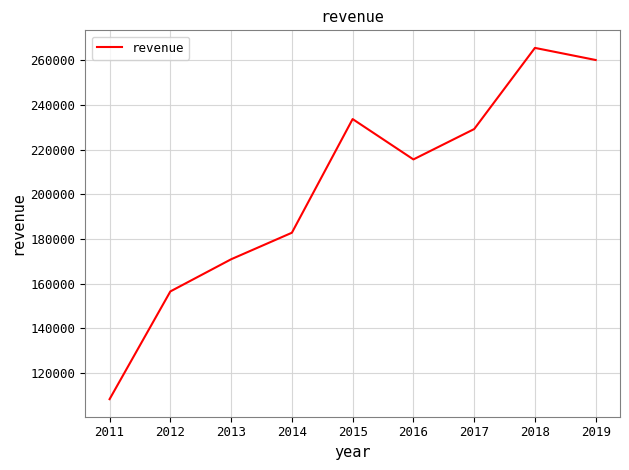

Rank the categories by value from highest to lowest.

2018, 2019, 2015, 2017, 2016, 2014, 2013, 2012, 2011